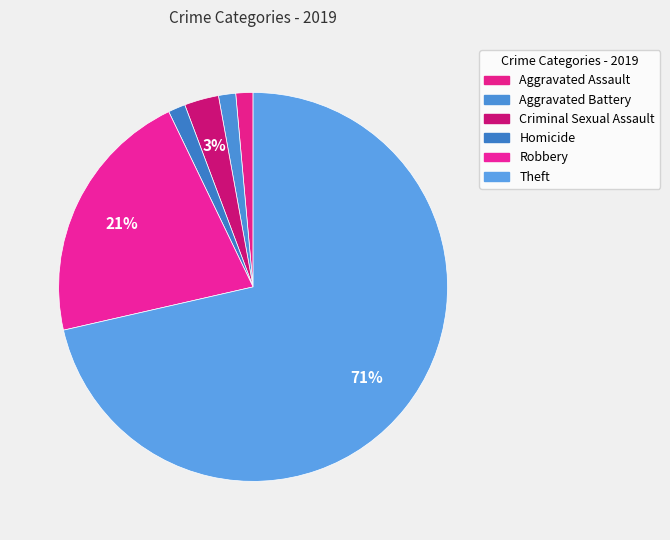

Count the number of slices in the pie.

6